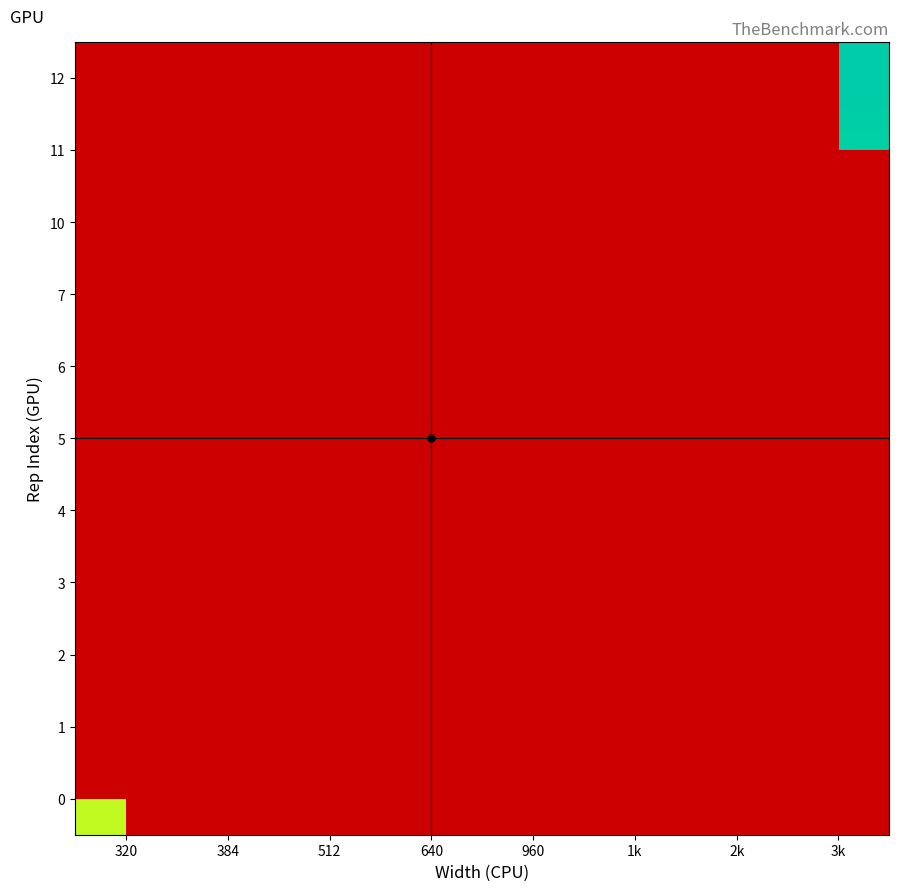

What is the minimum value shown in the chart?

5.0